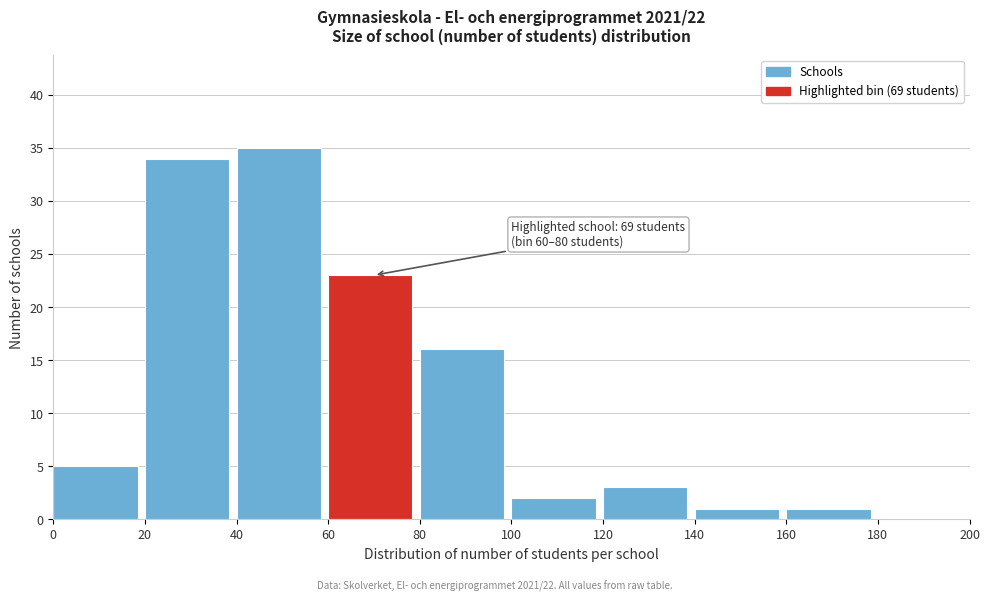

Over which range of the x-axis is the bar tallest?

40 to 60